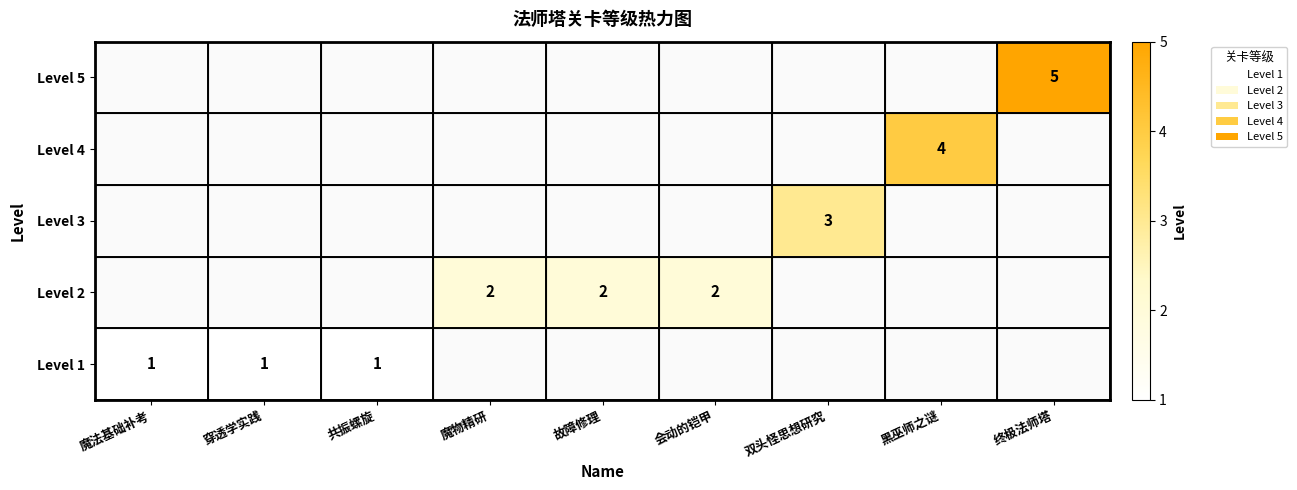

How many positive values does the row_3 series have?

3